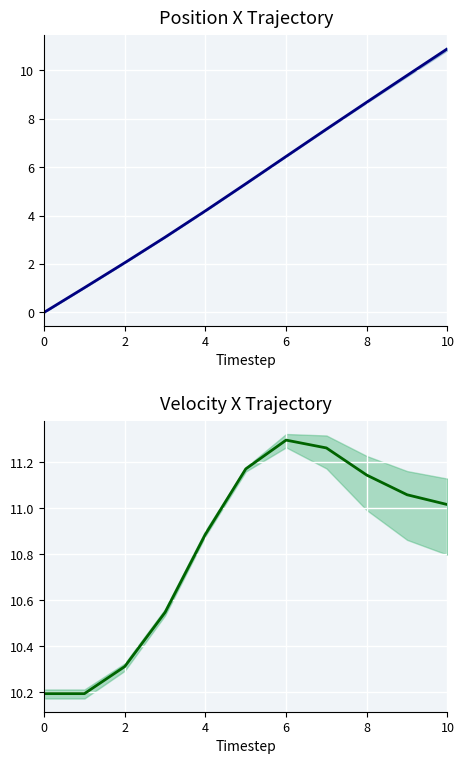

True or false: pos_x mean has more than 1 points higher than both neighbors.

False